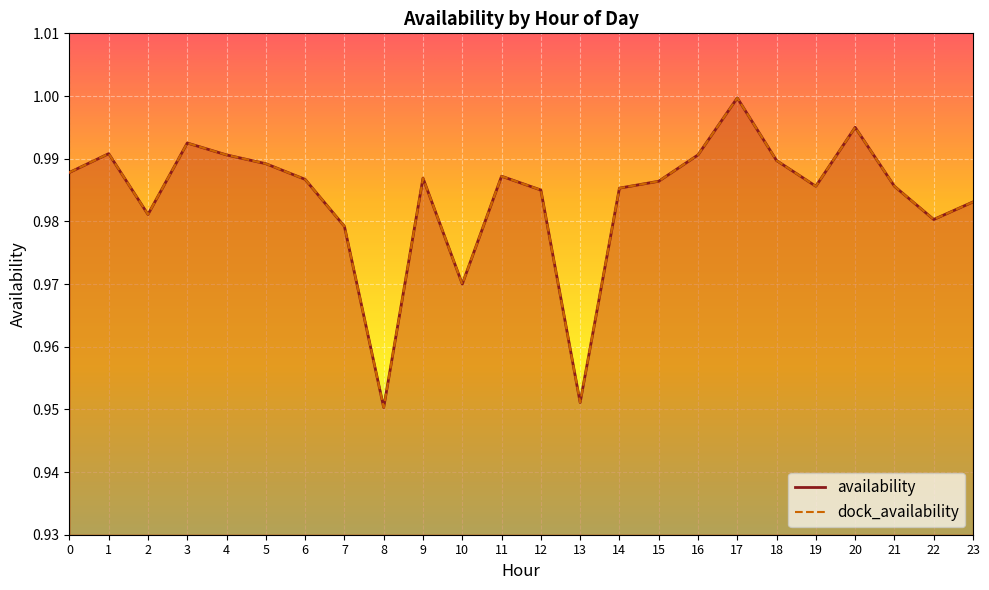

Which series changed the most between 11 and 13?

availability